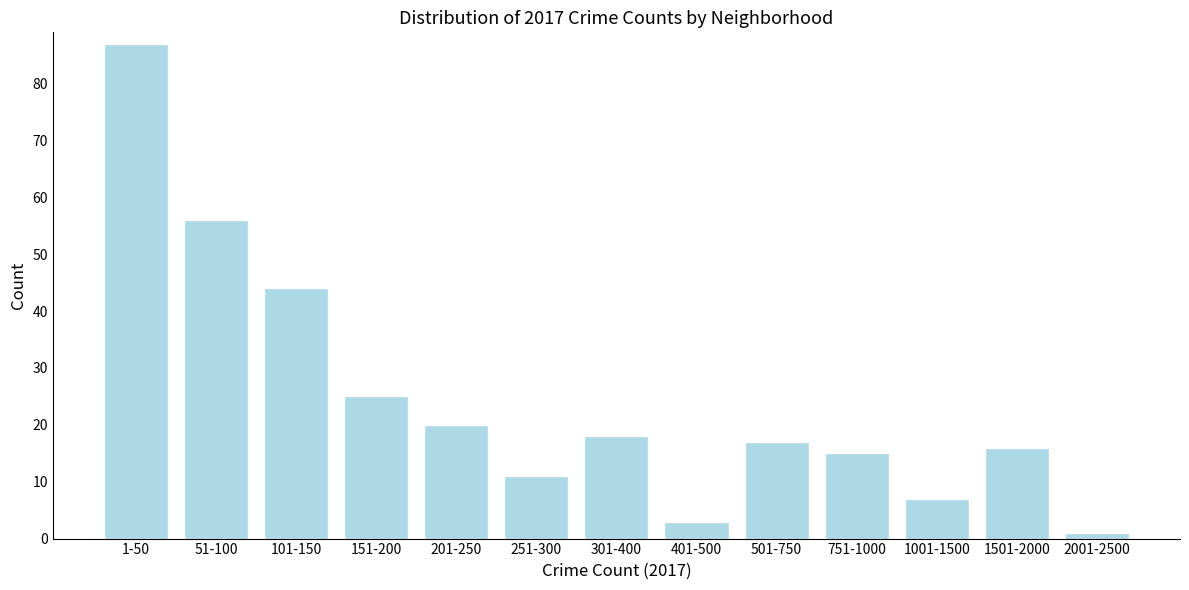

Reading left to right, what are all the values shown in this chart?

87	56	44	25	20	11	18	3	17	15	7	16	1